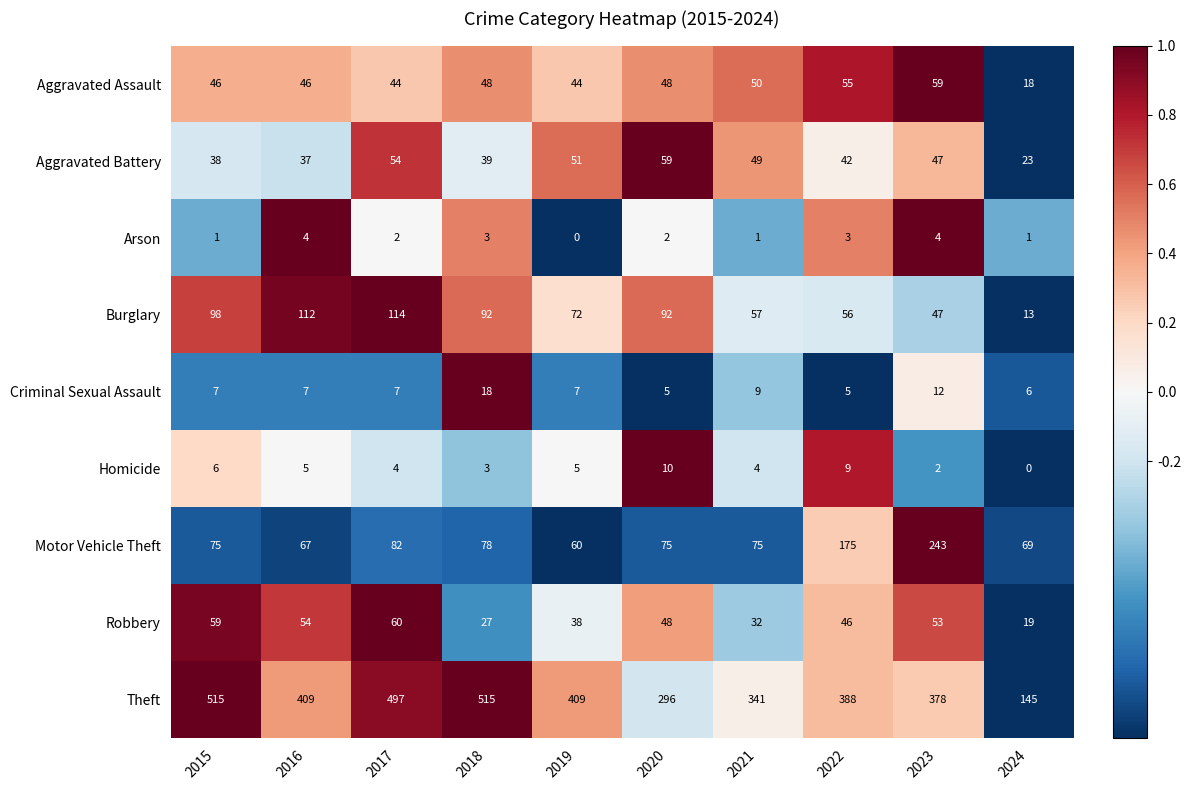

What is the difference between the highest and lowest values at 2016?

405